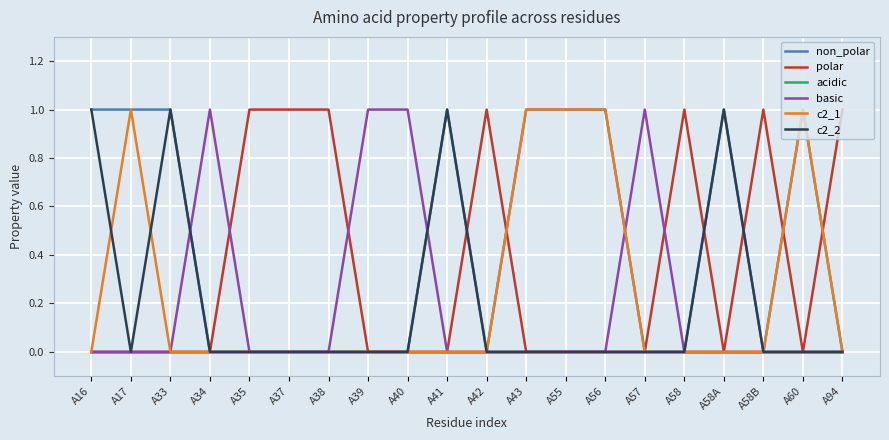

Where is the first local minimum for c2_2?

A17